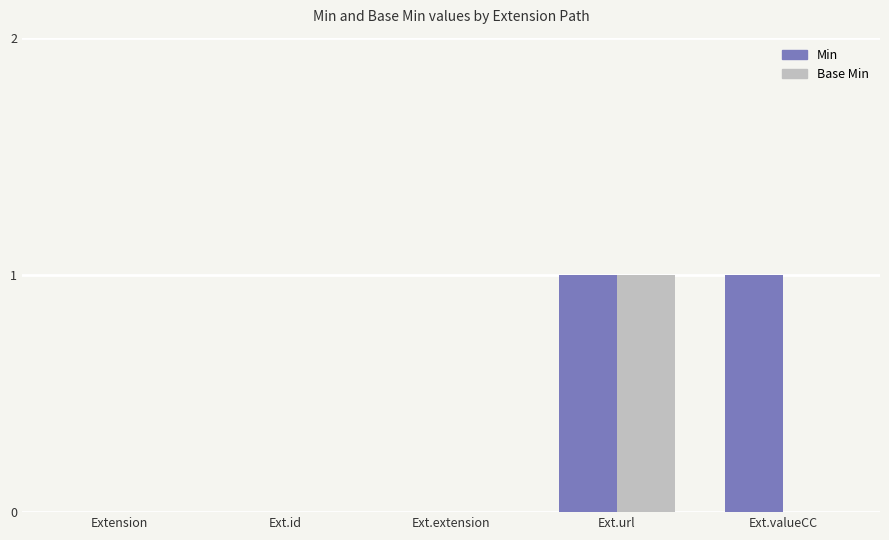

Does the chart contain stacked bars?

No